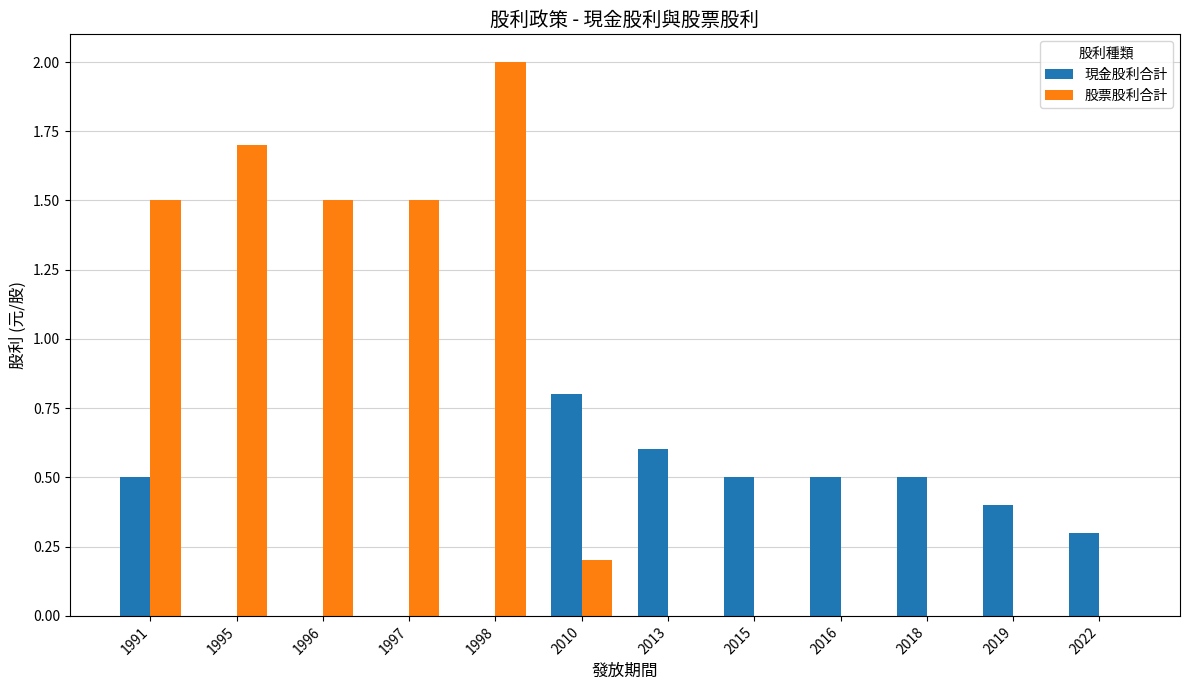

The 現金股利合計 series shows 0.5 at 2015. True or false?

True